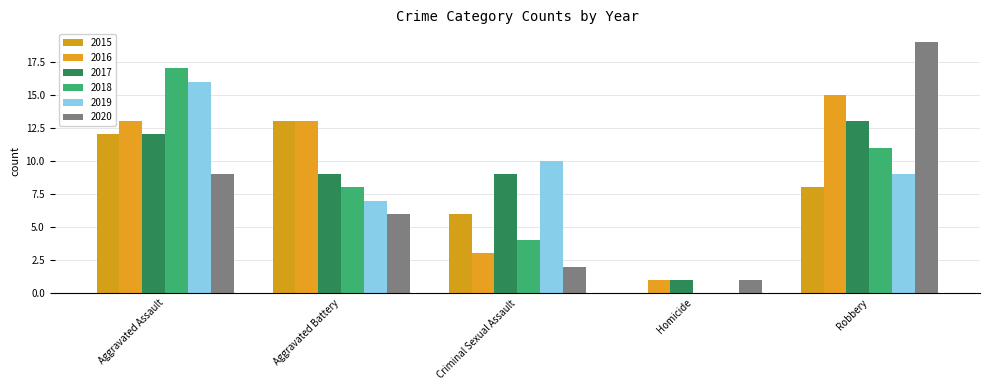

What value does the 2015 series have at Robbery, to the nearest 10?

10